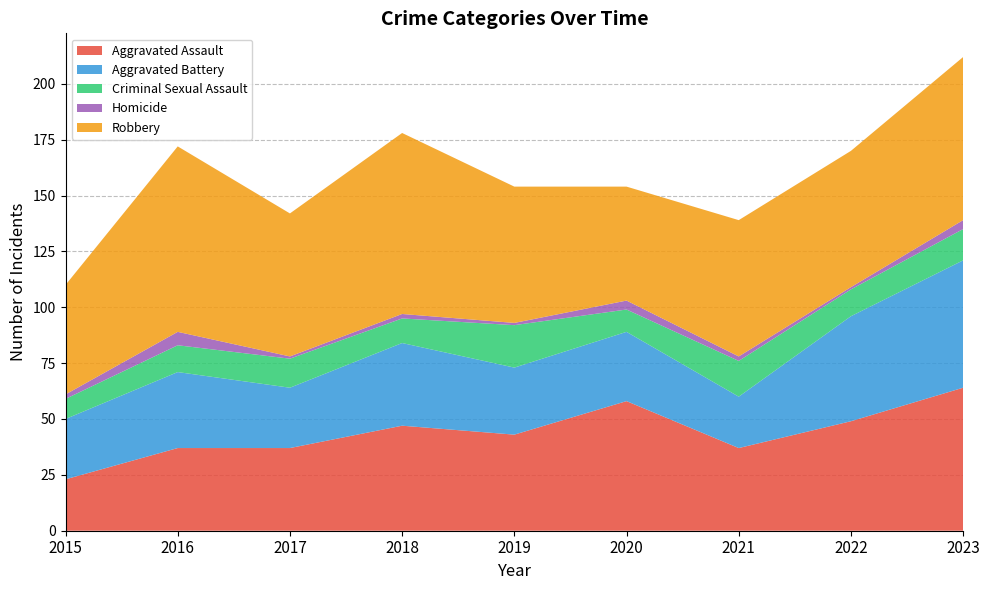

Reading left to right, extract all data points from this chart.

Aggravated Assault: 2015=23	2016=37	2017=37	2018=47	2019=43	2020=58	2021=37	2022=49	2023=64
Aggravated Battery: 2015=27	2016=34	2017=27	2018=37	2019=30	2020=31	2021=23	2022=47	2023=57
Criminal Sexual Assault: 2015=9	2016=12	2017=13	2018=11	2019=19	2020=10	2021=16	2022=12	2023=14
Homicide: 2015=2	2016=6	2017=1	2018=2	2019=1	2020=4	2021=2	2022=1	2023=4
Robbery: 2015=49	2016=83	2017=64	2018=81	2019=61	2020=51	2021=61	2022=61	2023=73